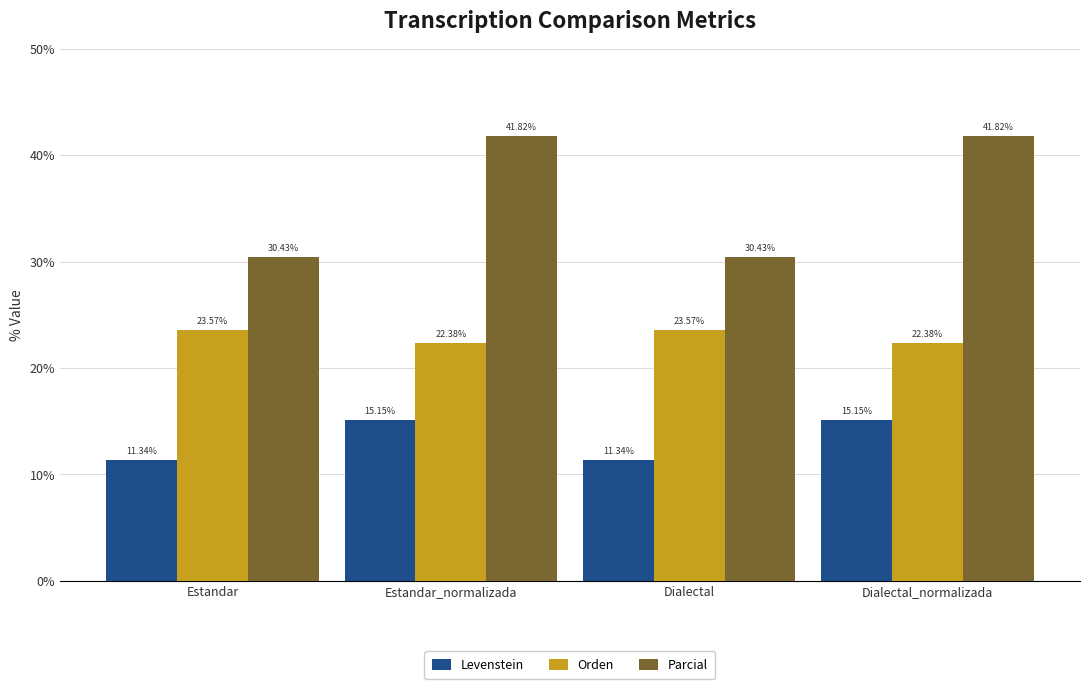

What is the difference between the highest and lowest values at Estandar_normalizada?

26.7